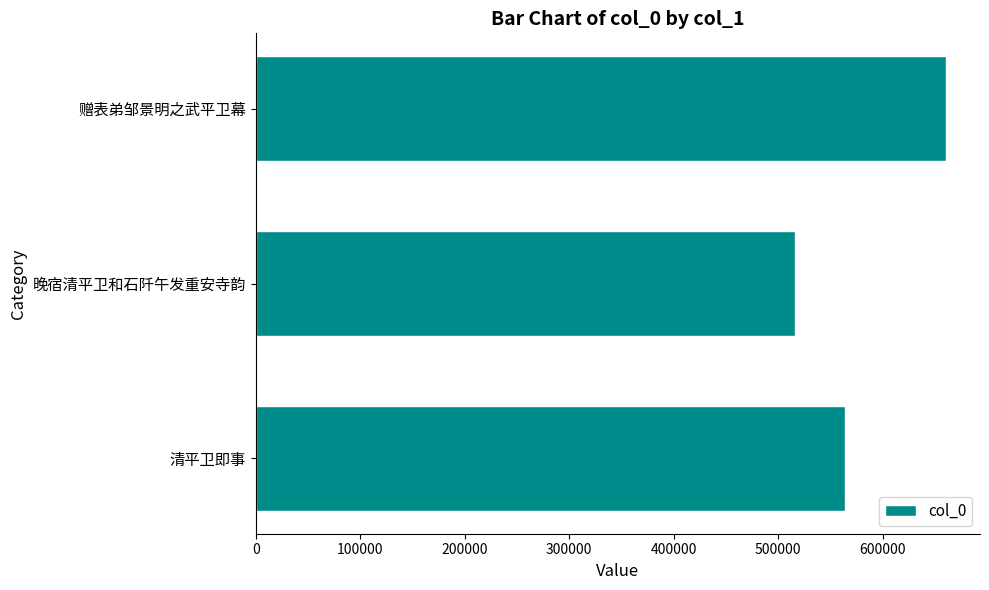

Rank the categories by value from highest to lowest.

赠表弟邹景明之武平卫幕, 清平卫即事, 晚宿清平卫和石阡午发重安寺韵